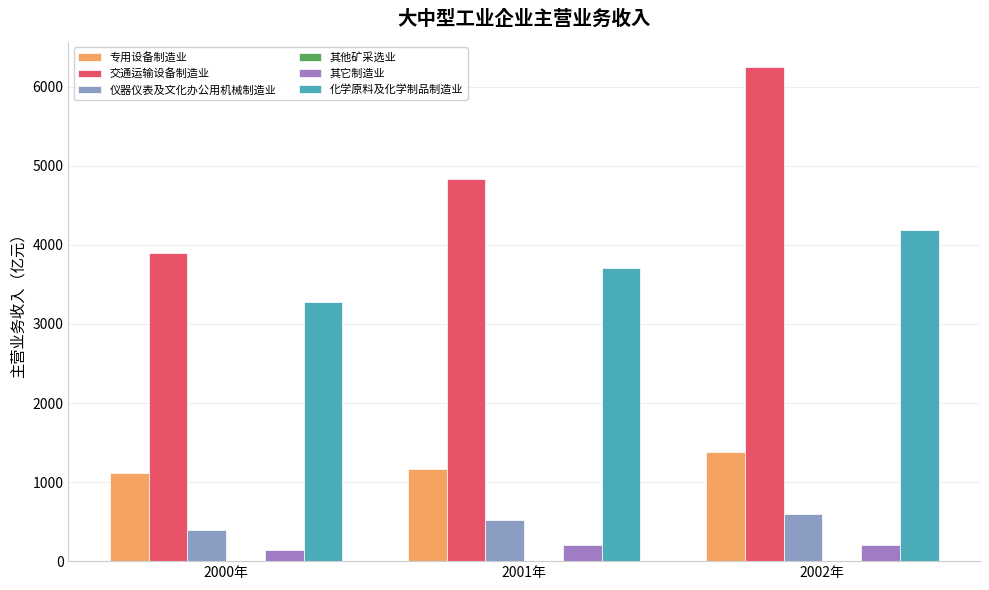

What is the difference between the highest and lowest values at 2002年?

6255.4